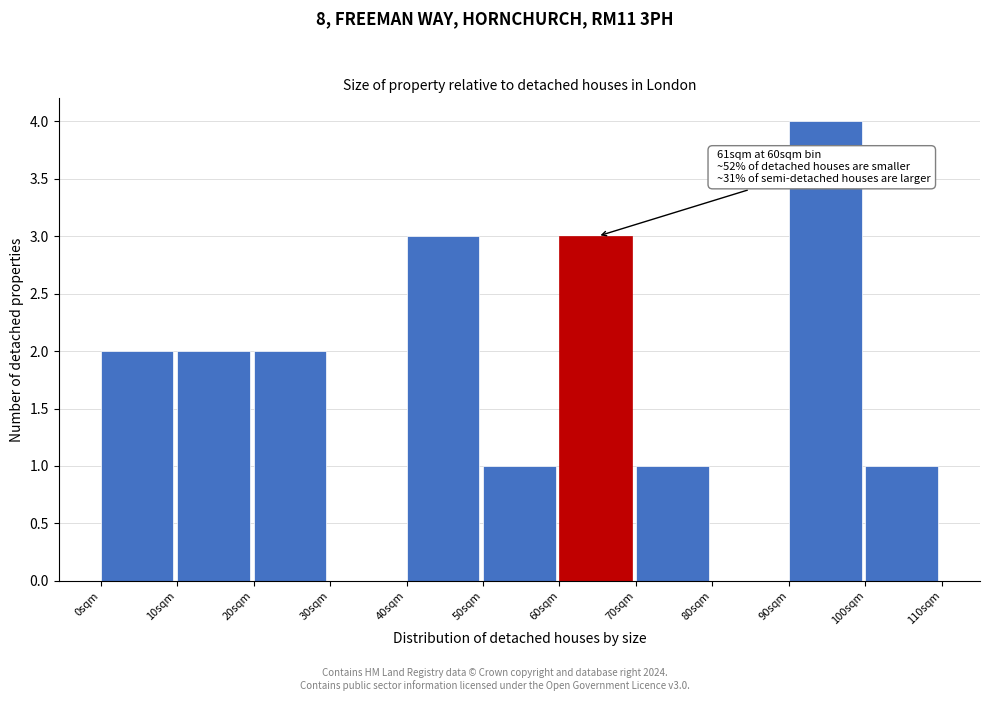

Which range on the x-axis has the tallest bar?

90 to 100